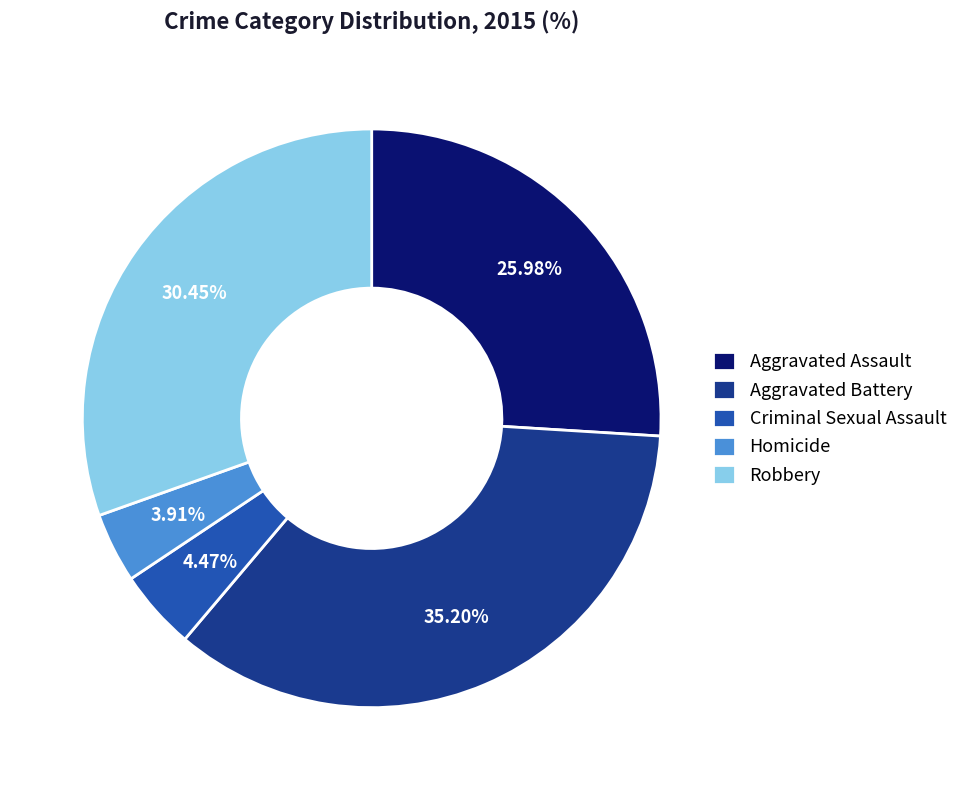

To the nearest percent, what is the combined percentage of Criminal Sexual Assault and Robbery?

35%